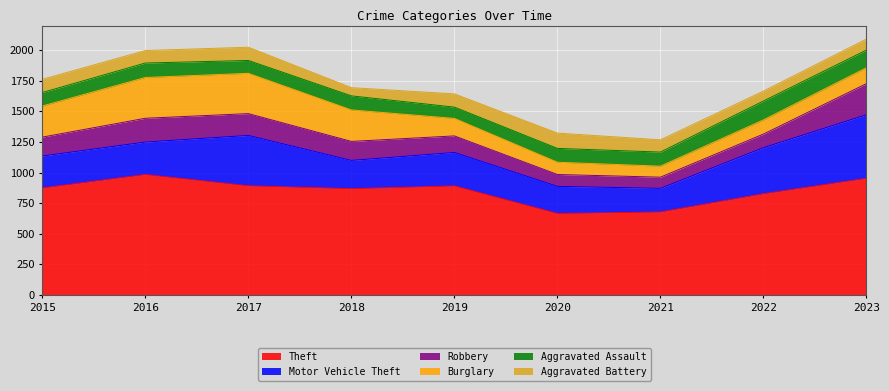

At which label is Theft closest to 825?

2022